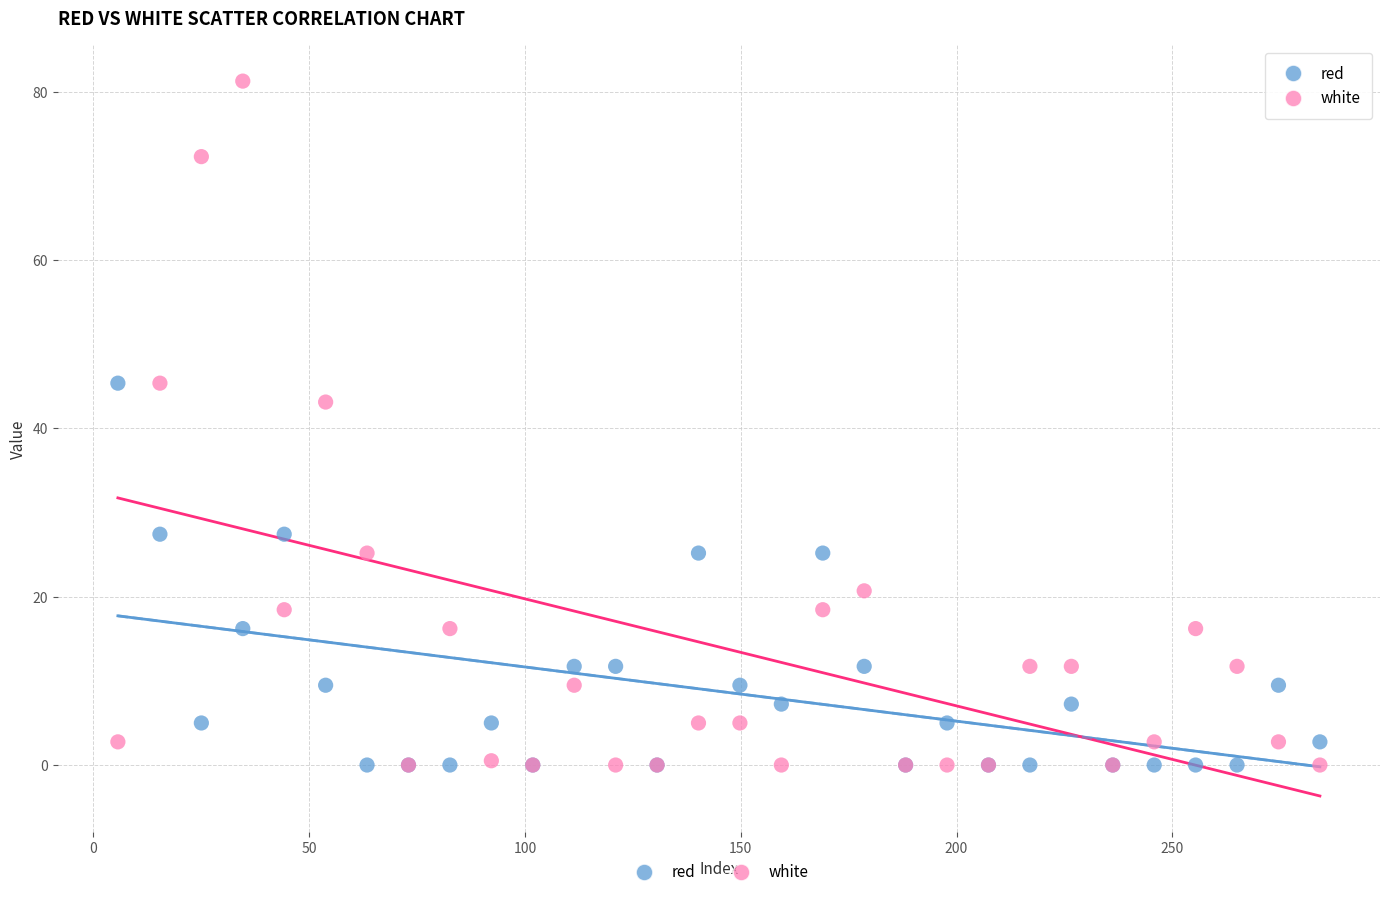

In the red series, what Y value is closest to 22?

25.2